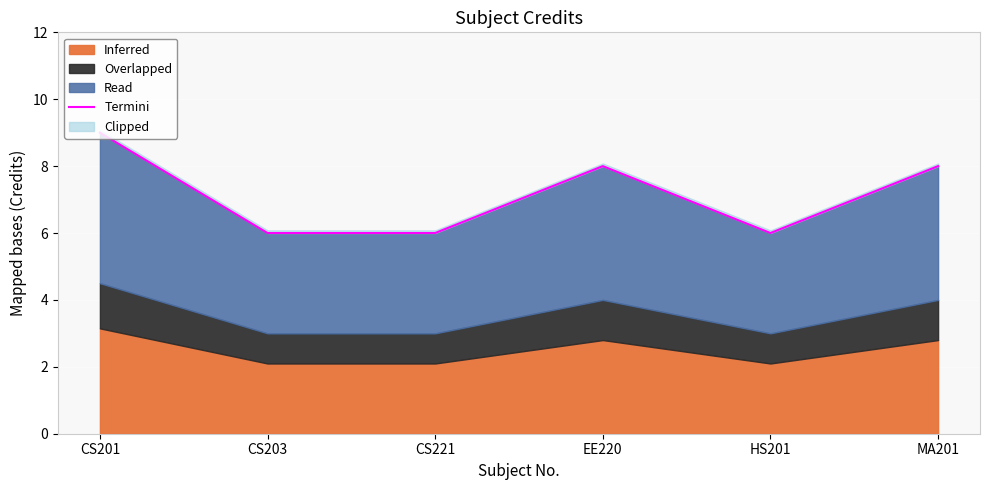

Approximately how many times larger is the value at CS203 compared to CS221?

1.0